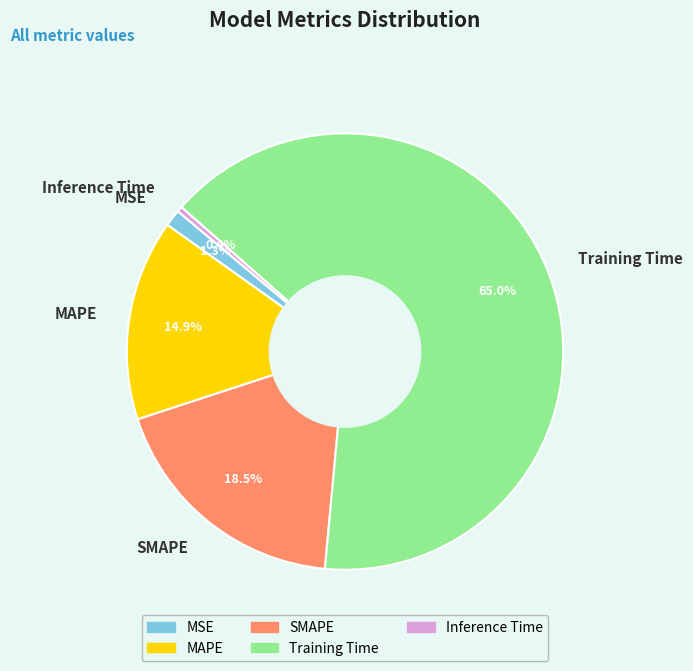

To the nearest percent, what is the average slice percentage?

20%